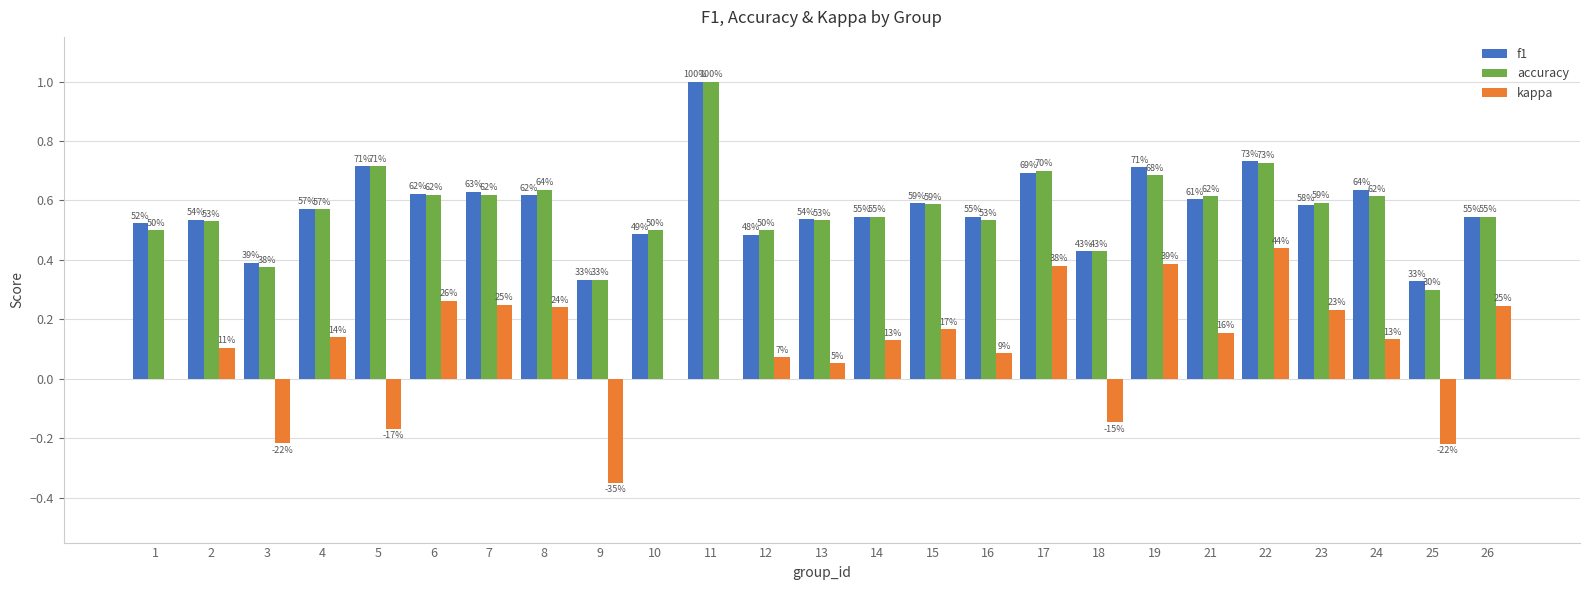

What are all the series names shown in the legend?

f1, accuracy, kappa